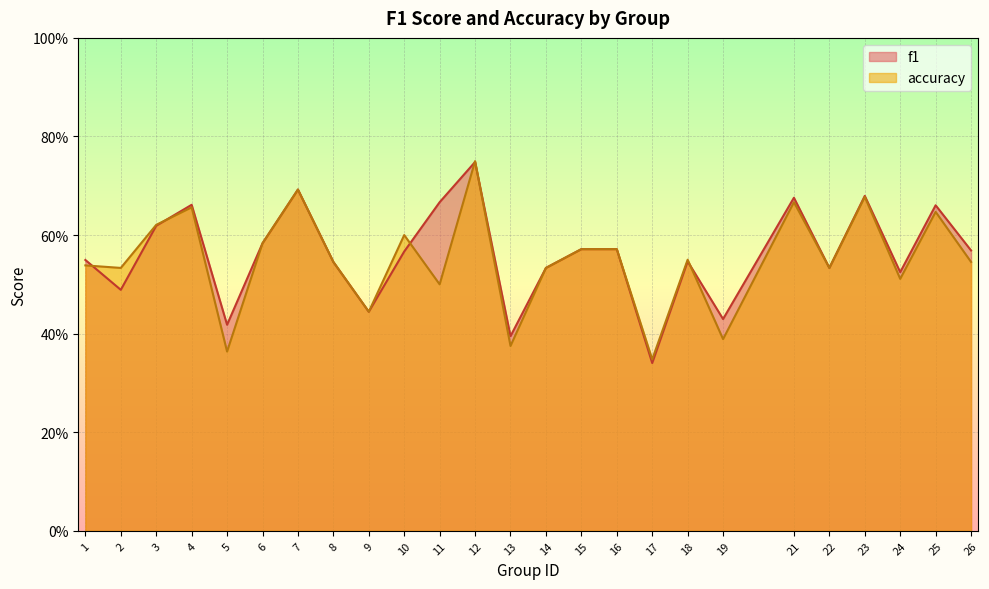

How many intersections are there between accuracy and f1?

6